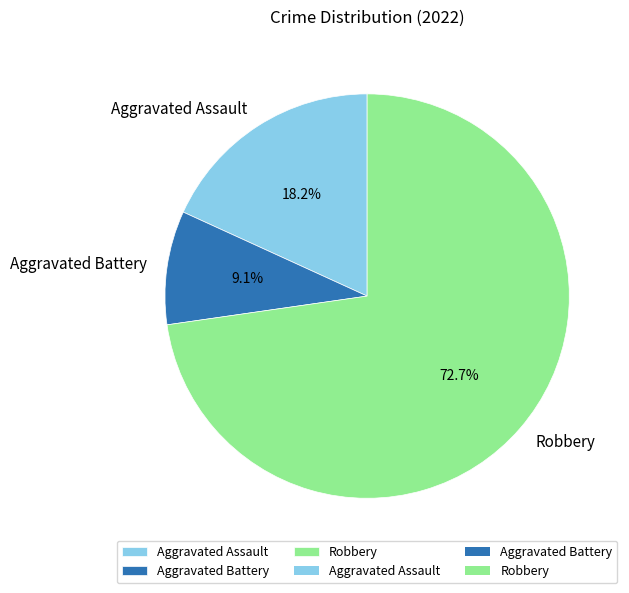

The Robbery slice represents 86% of the pie. True or false?

False